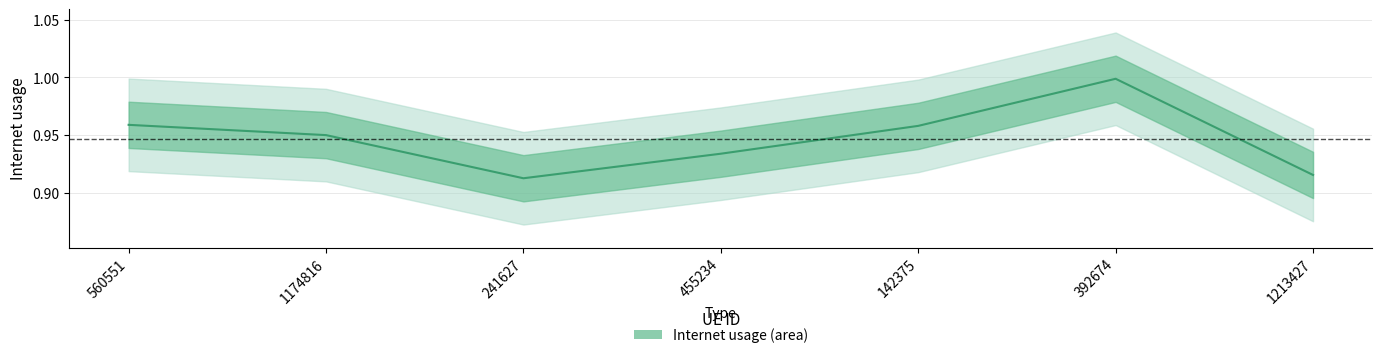

What is the average value?

0.9